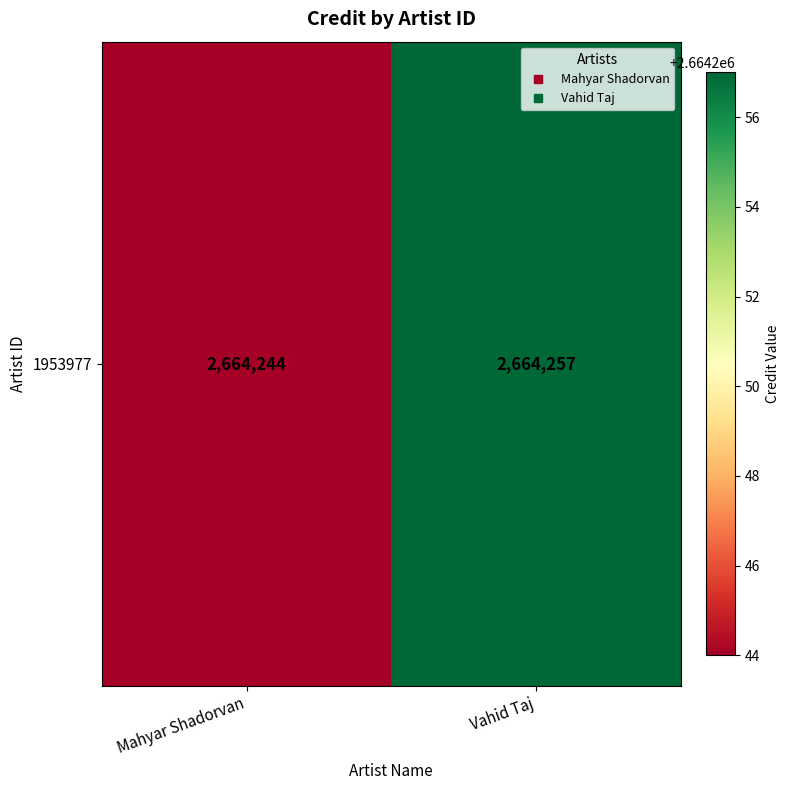

List the labels in order of value, smallest first.

Mahyar Shadorvan, Vahid Taj